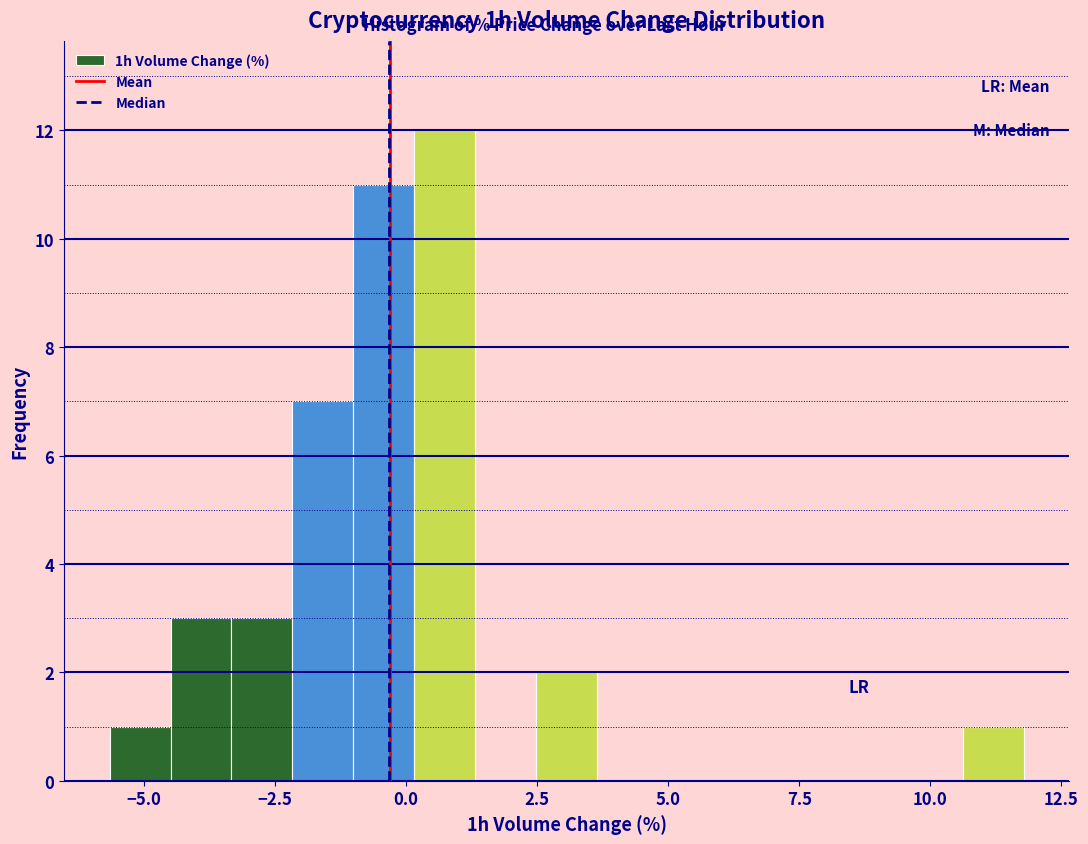

Around what value on the x-axis is the tallest bar? Give the approximate position of its centre, as read against the axis.

0.5